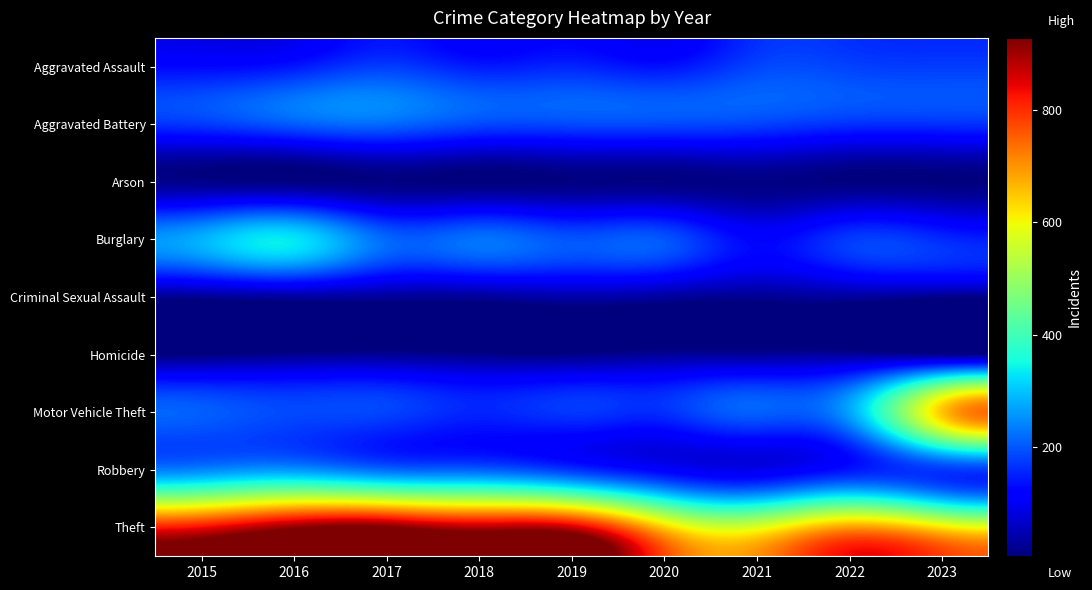

At which category does the chart reach its minimum across all series?

2018